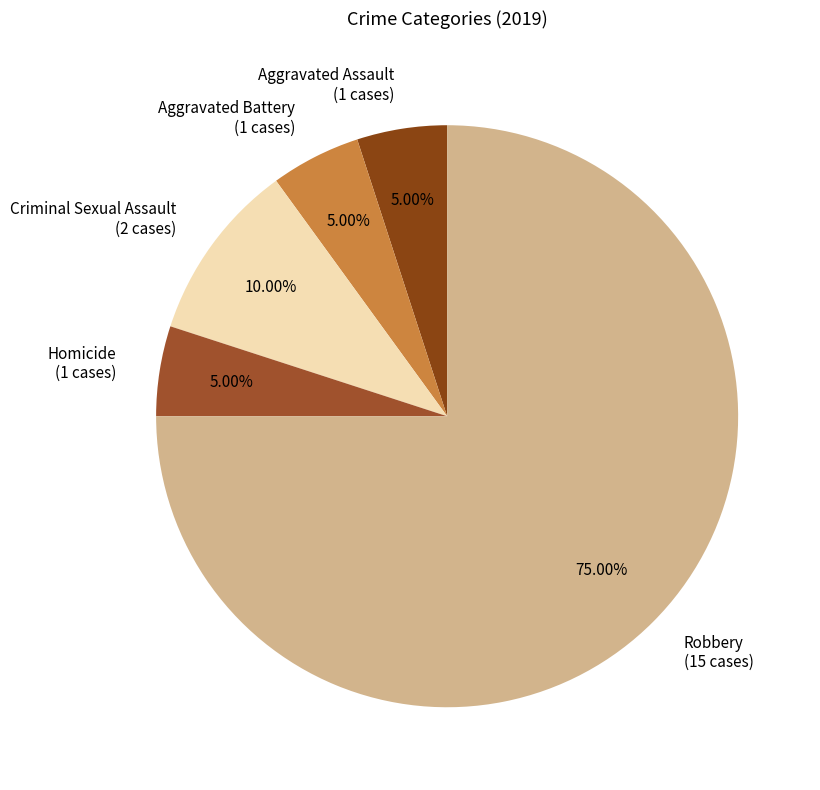

To the nearest percent, what is the average slice percentage?

20%